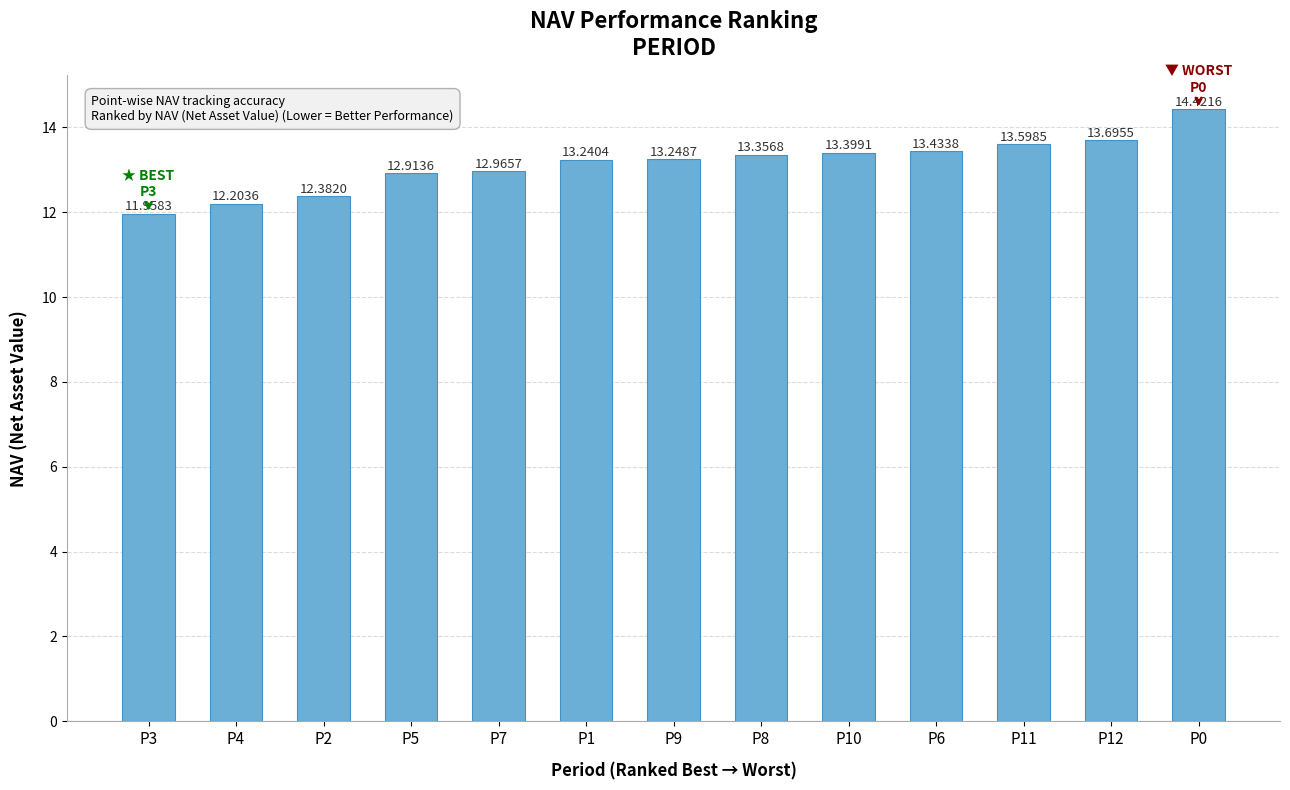

What is the ratio of the value at P7 to the value at P9?

1.0